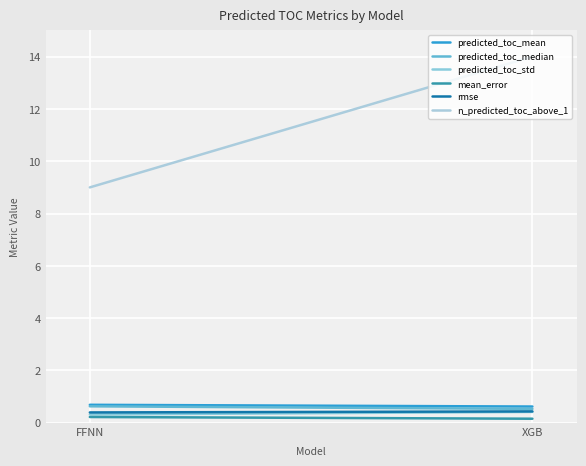

What position from the right is XGB?

1